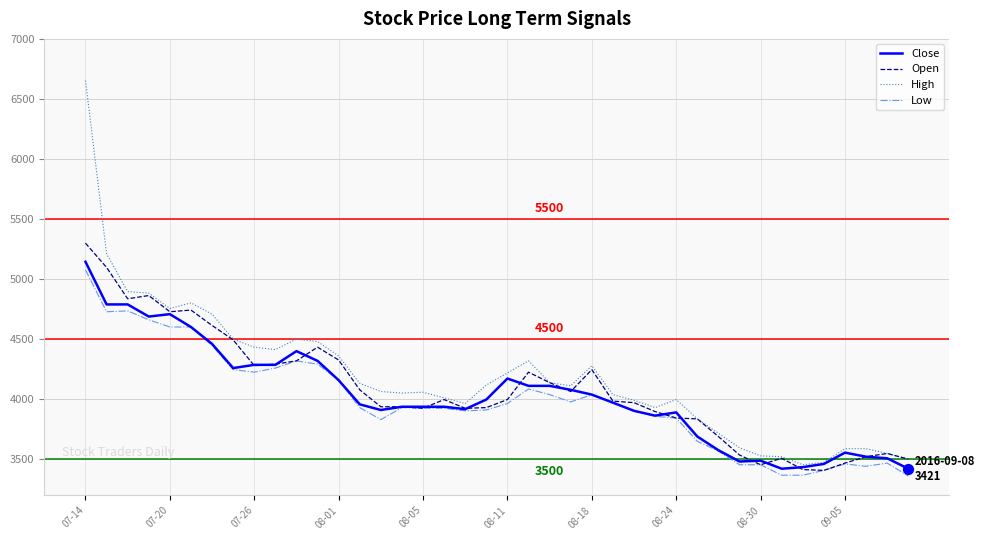

Which series has the widest spread of values?

High